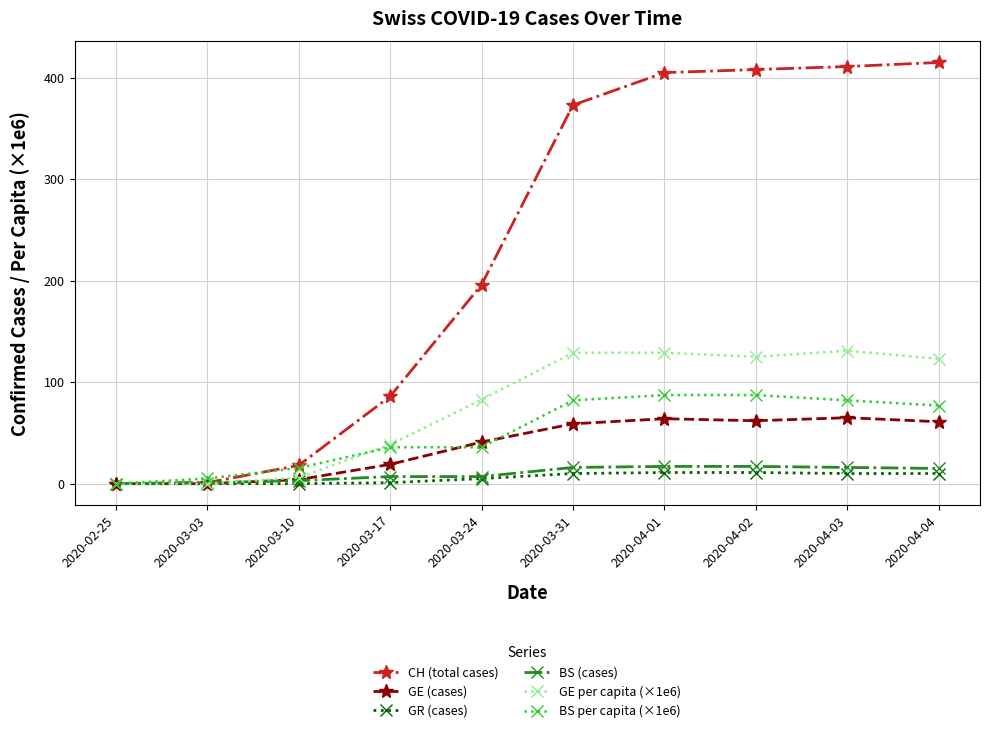

Count the number of categories in the chart.

10